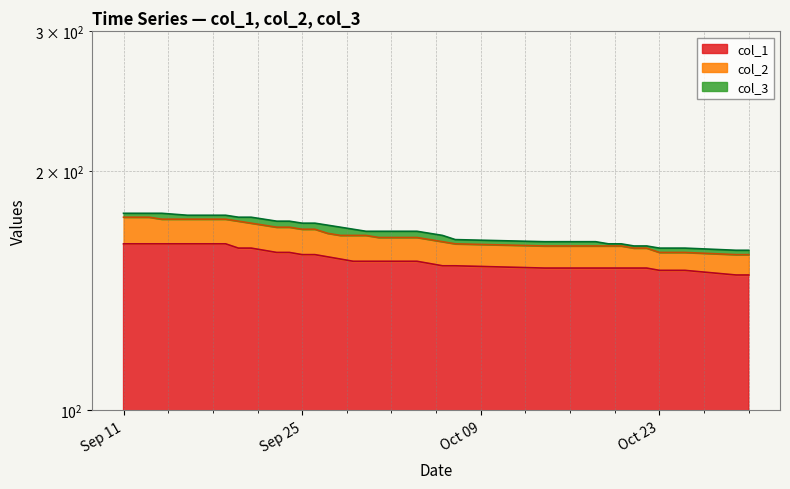

Is it true that col_2 equals 289 at 2018-10-20?

False